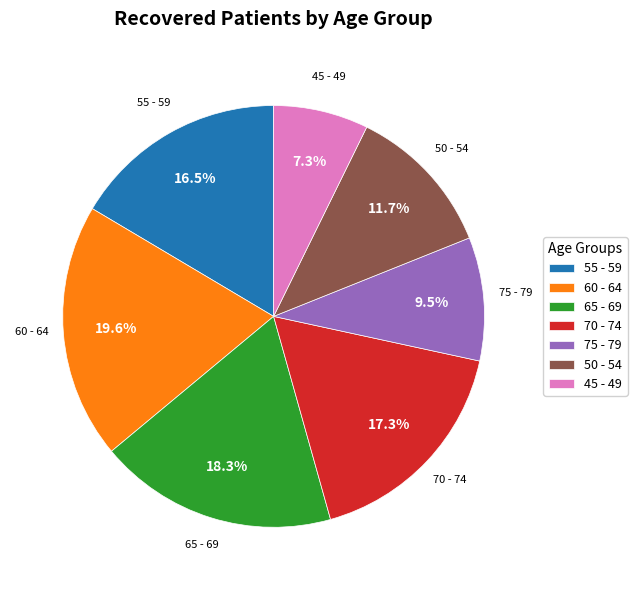

Rank the categories by value from highest to lowest.

60 - 64, 65 - 69, 70 - 74, 55 - 59, 50 - 54, 75 - 79, 45 - 49